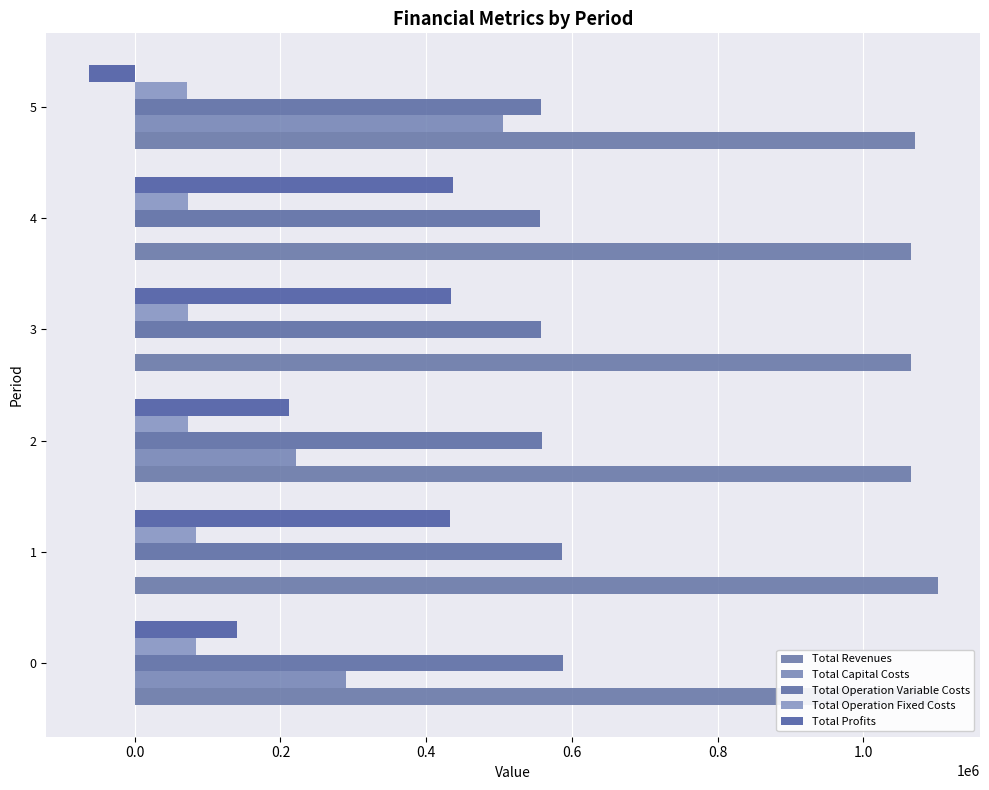

What is the sum of the Total Capital Costs values at 2 and 0?

511200.0